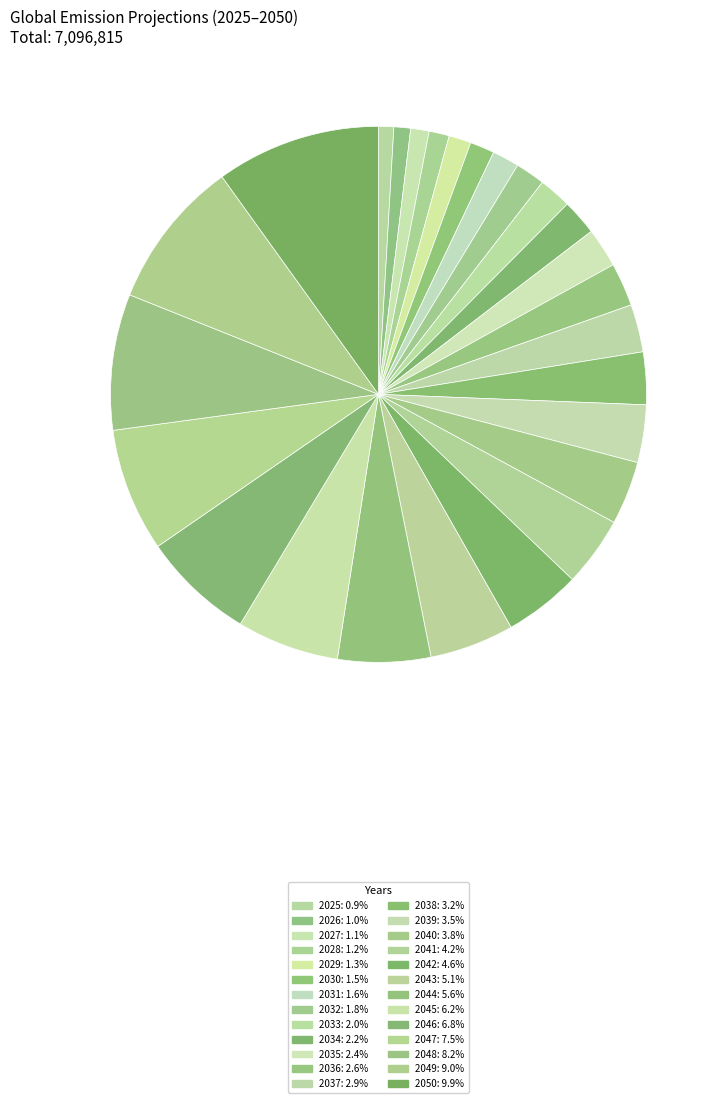

Count the number of slices in the pie.

26